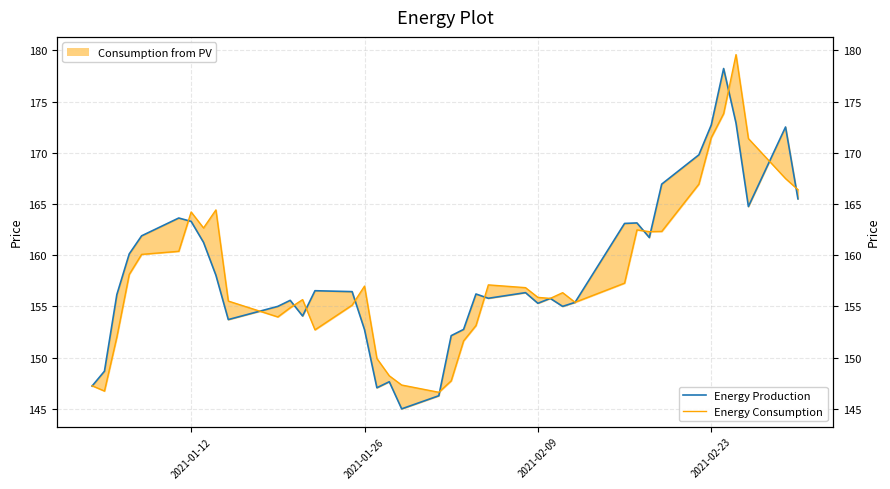

What is the average value of the Energy Consumption series?

158.1